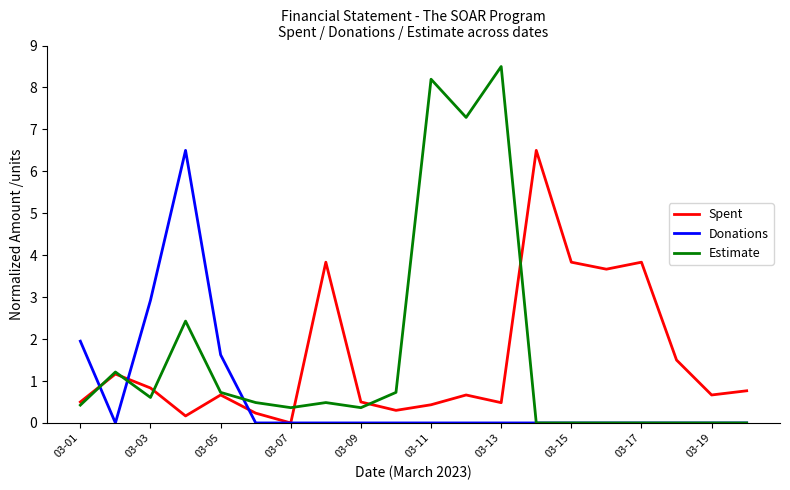

What is the highest value of the Donations series?

6.5